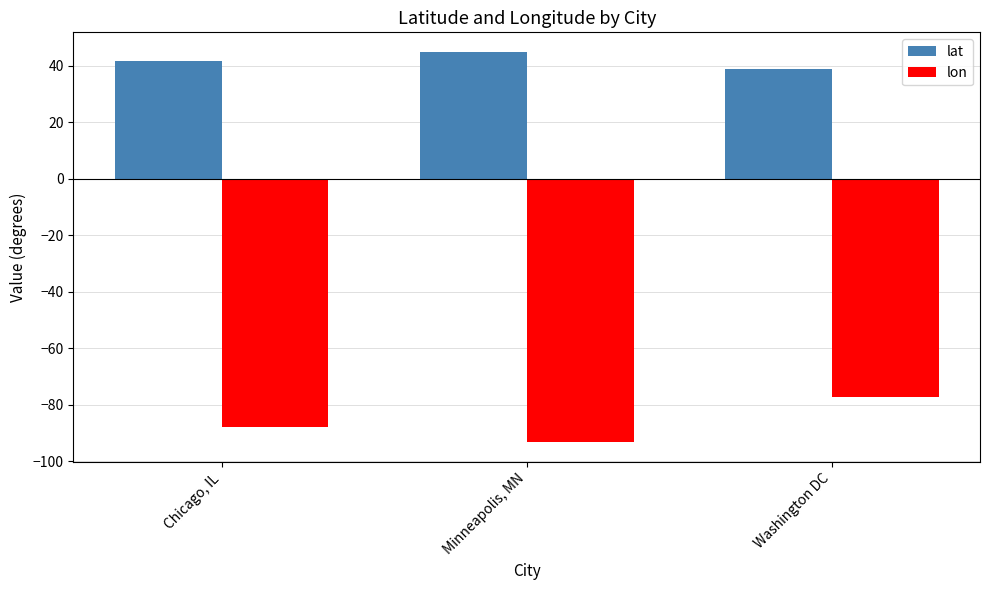

Is it true that lat equals 13.8 at Chicago, IL?

False